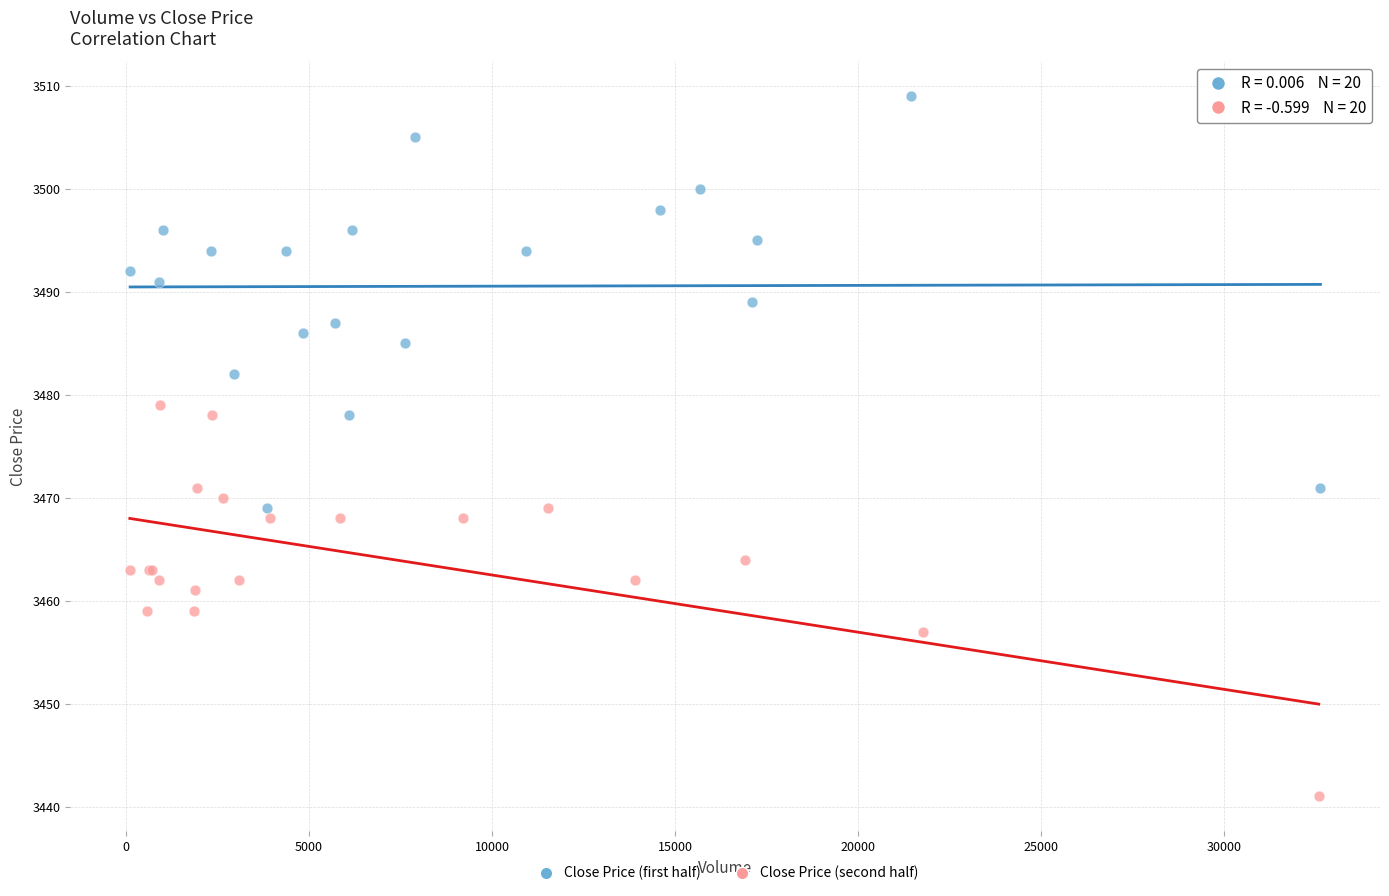

Which series contains the highest Y value?

Close Price (first half)